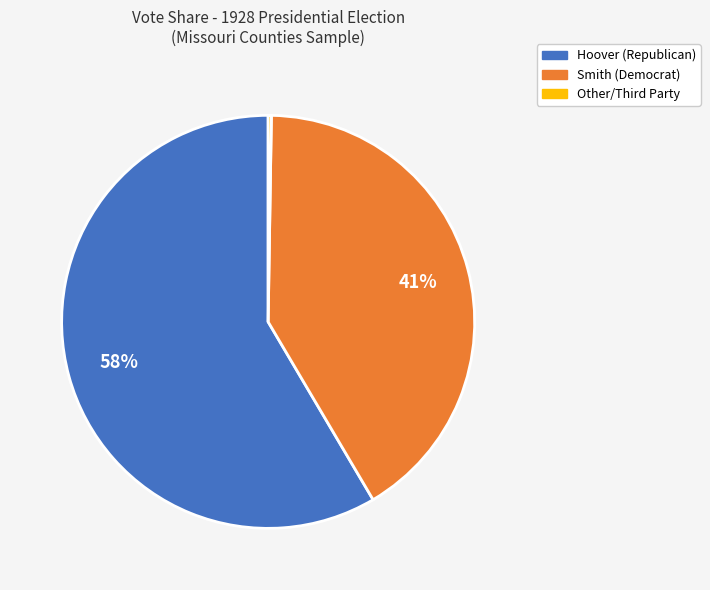

To the nearest percent, what is the average slice percentage?

33%